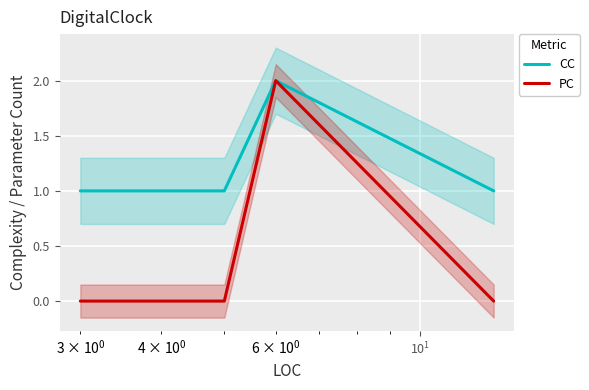

Reading left to right, extract all data points from this chart.

CC: 1	1	2	1
PC: 0	0	2	0